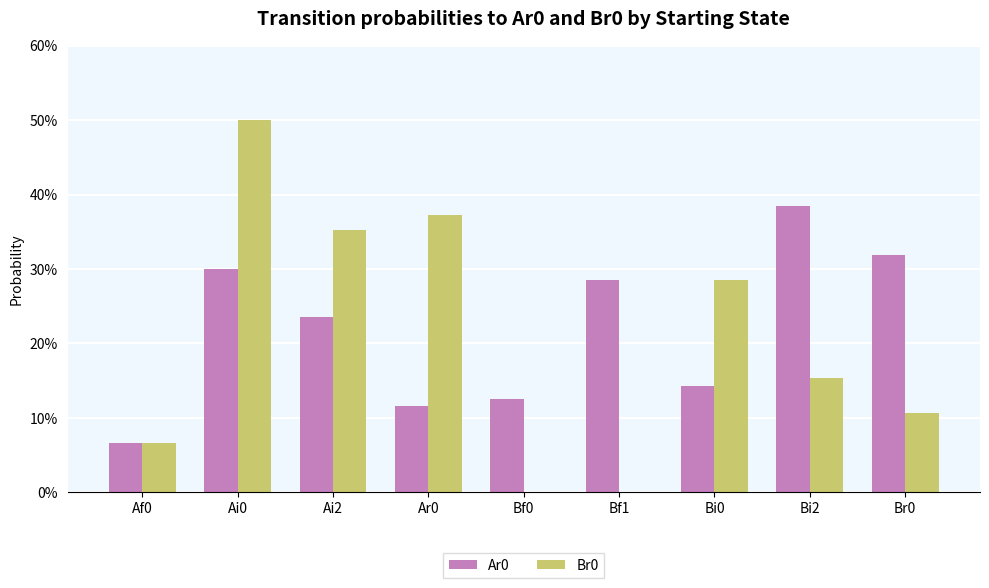

Count the Ar0 values in the range 0 to 1.

9